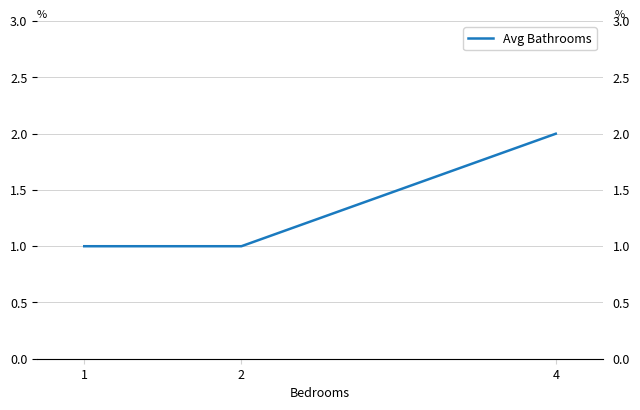

Reading left to right, transcribe all the data shown in this chart.

1	1	2